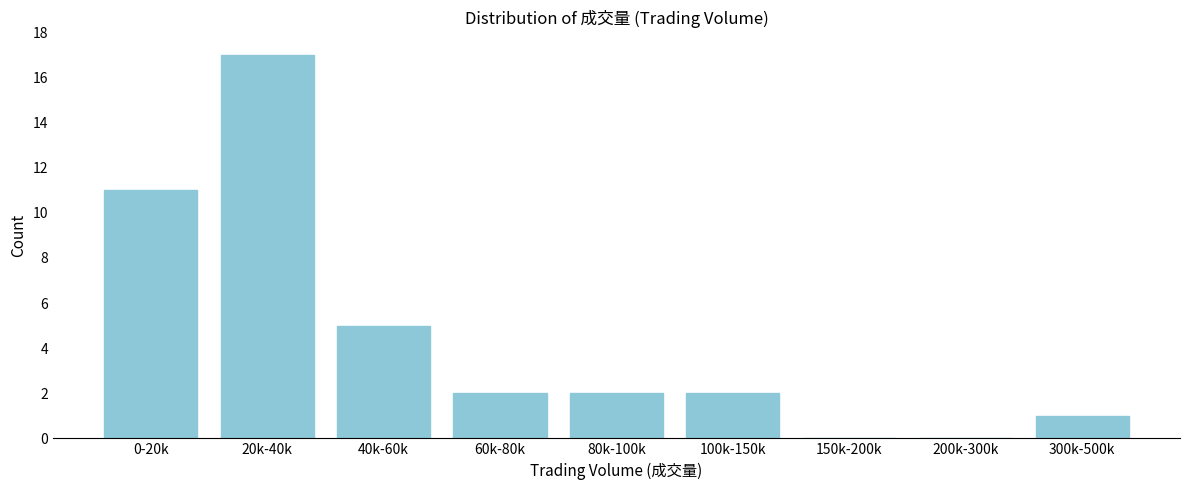

Reading left to right, extract all data points from this chart.

0-20k=11	20k-40k=17	40k-60k=5	60k-80k=2	80k-100k=2	100k-150k=2	150k-200k=0	200k-300k=0	300k-500k=1